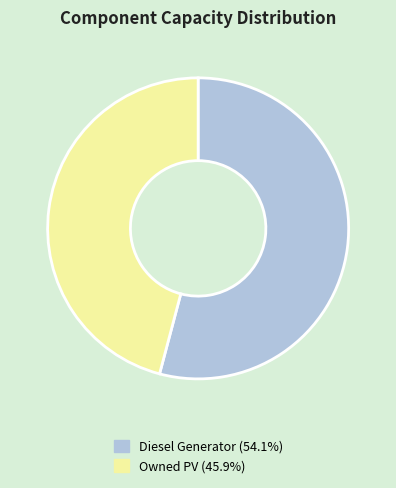

What is the ratio of the value at Diesel Generator (54.1%) to the value at Owned PV (45.9%)?

1.2